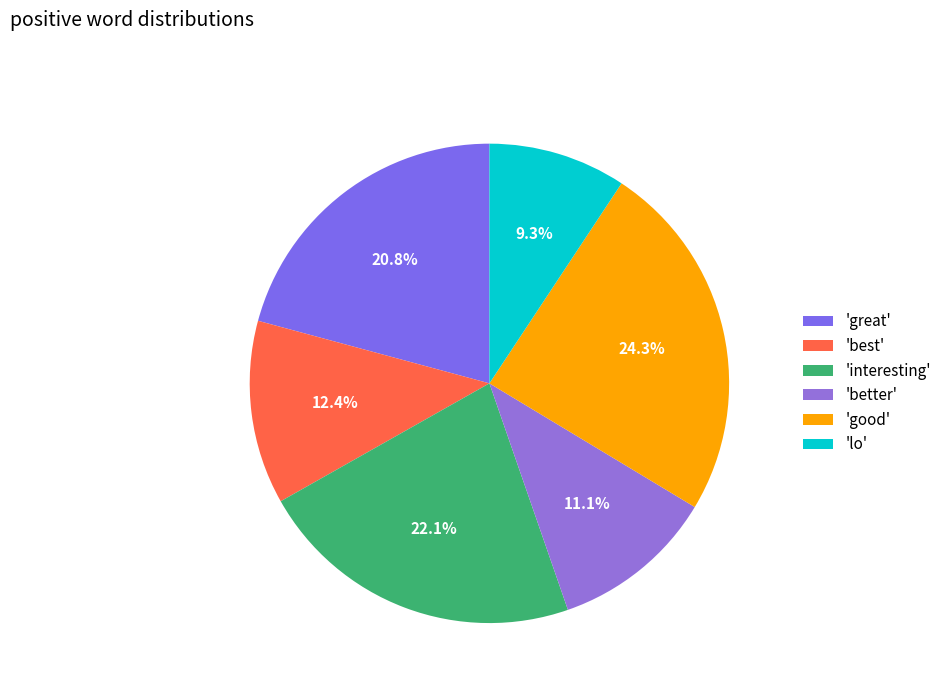

Which slice is the largest?

'good'